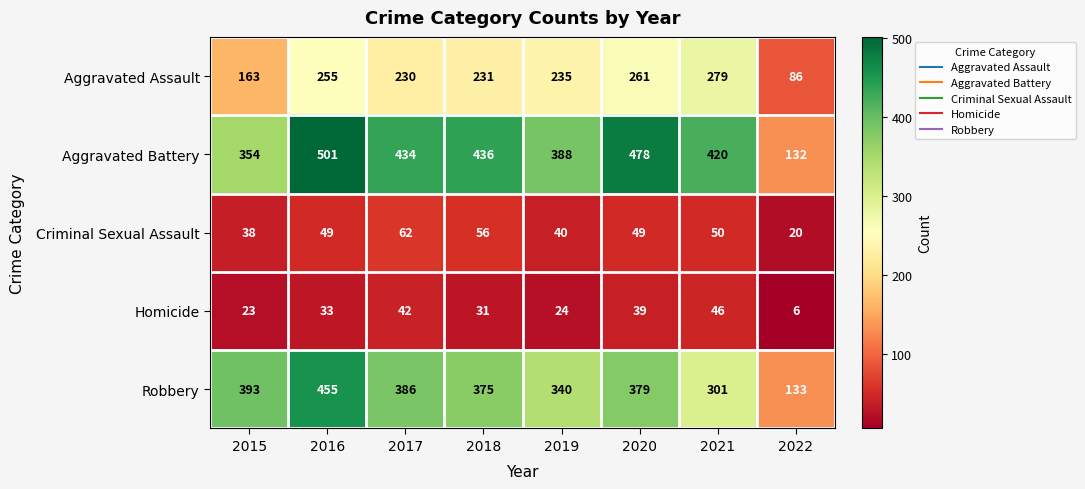

At which category does the chart reach its minimum across all series?

2022